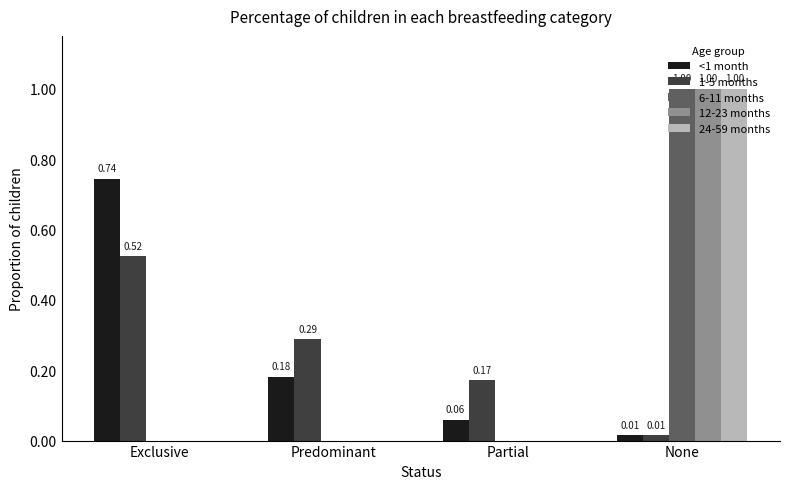

At which category does the chart reach its peak across all series?

None